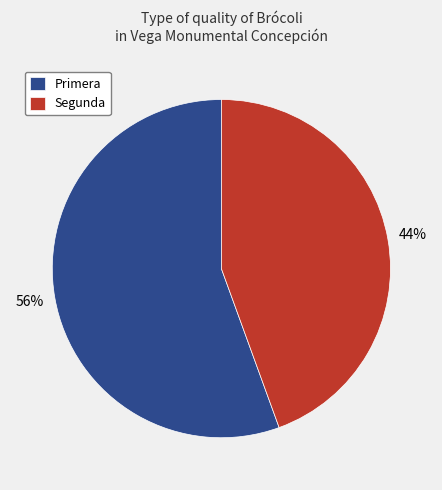

Is the sum of Segunda and Primera greater than half?

Yes